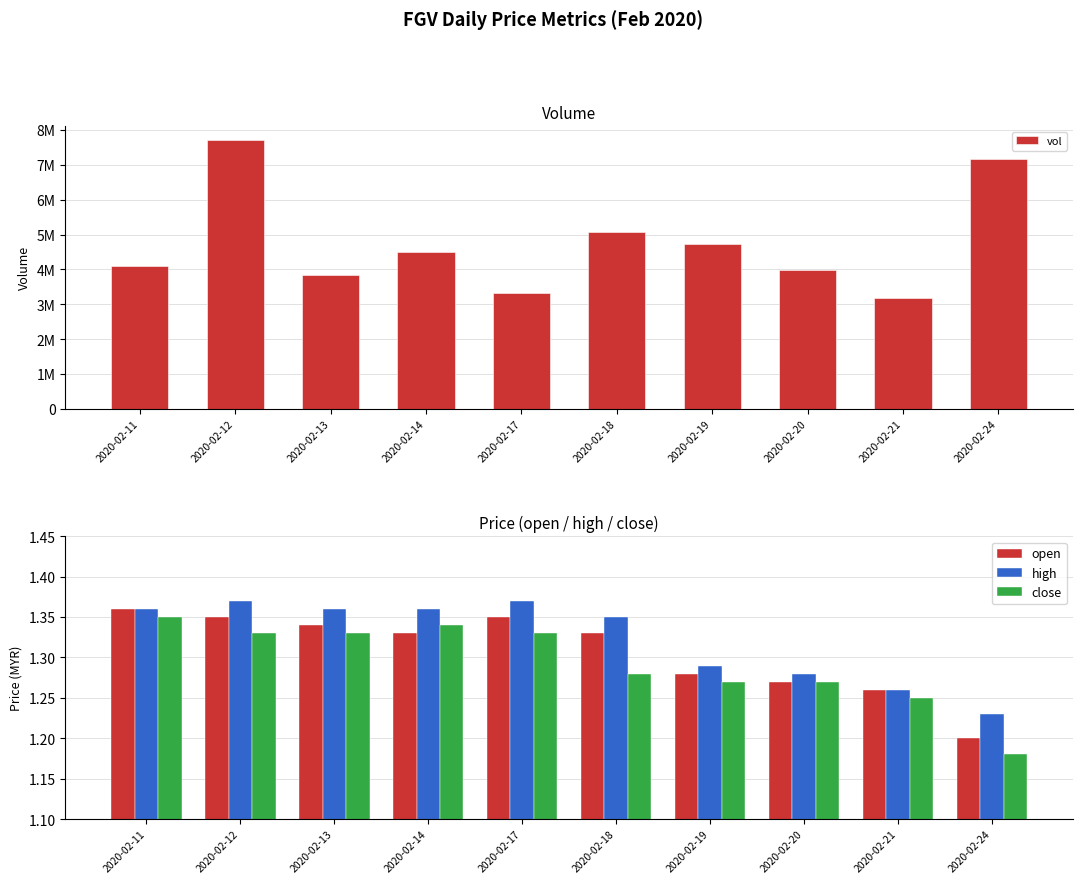

What is the maximum value shown in the chart?

7721800.0